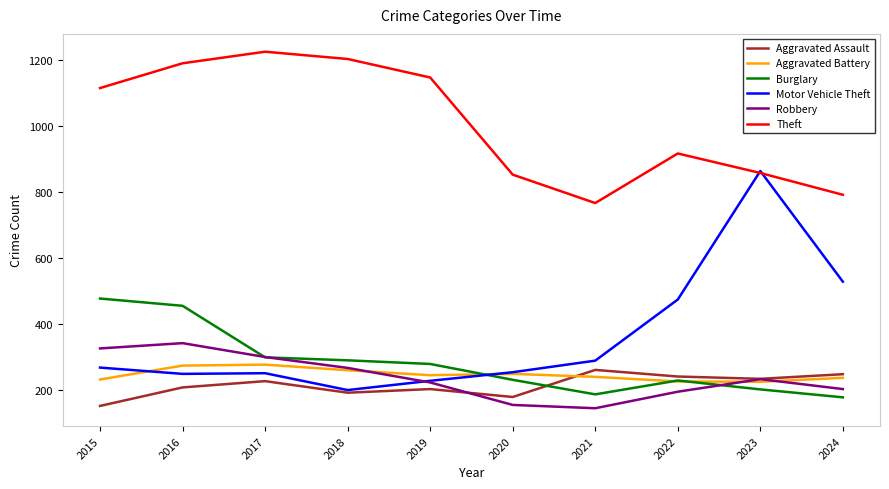

What is the average value of the Motor Vehicle Theft series?

361